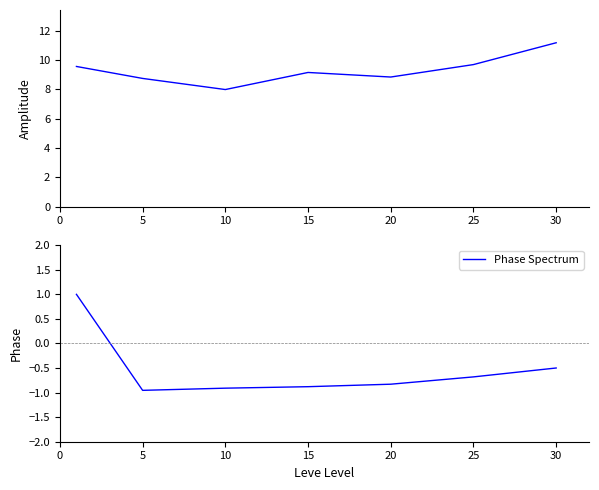

True or false: currentAveragePrice and Phase Spectrum cross at least once.

False